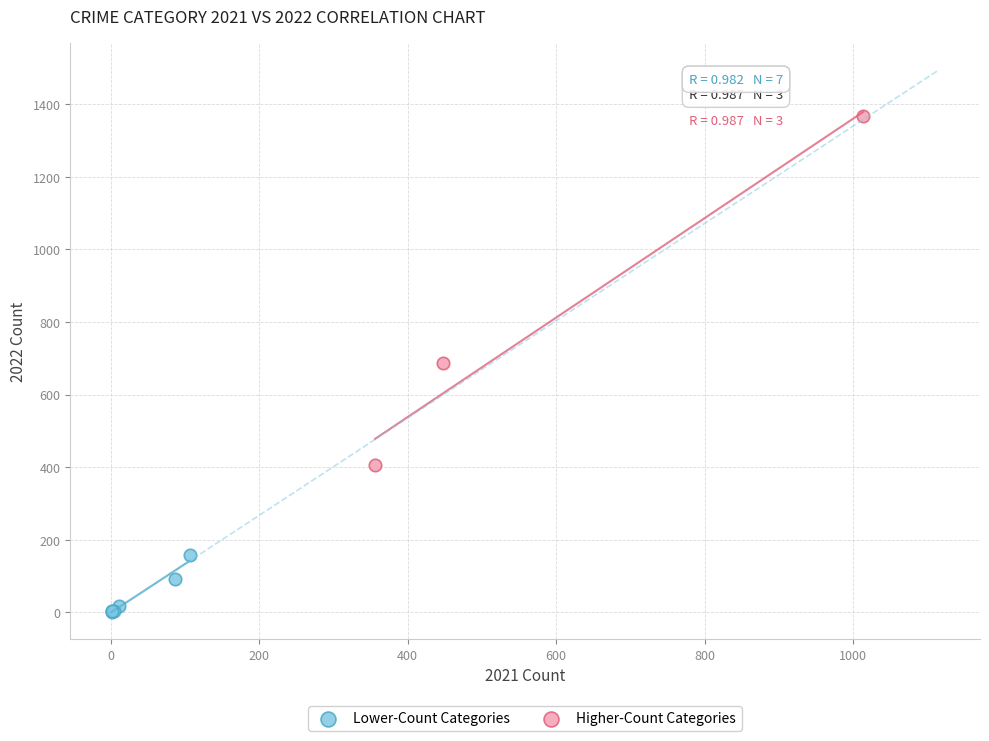

What are all the series names shown in the legend?

Lower-Count Categories, Higher-Count Categories